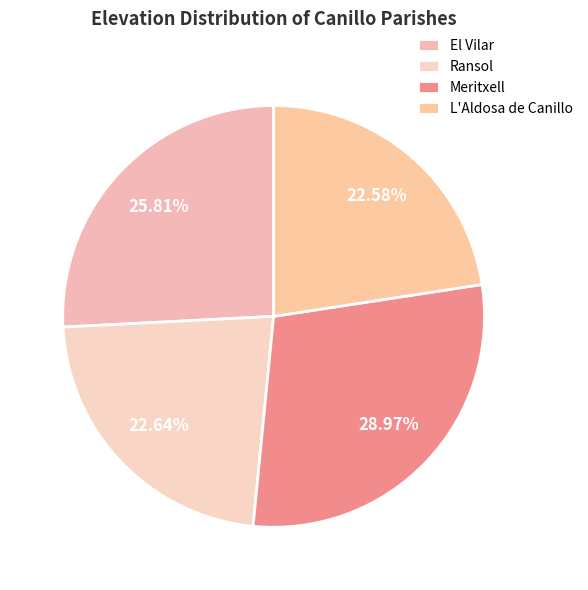

What is the largest slice in the pie chart?

Meritxell